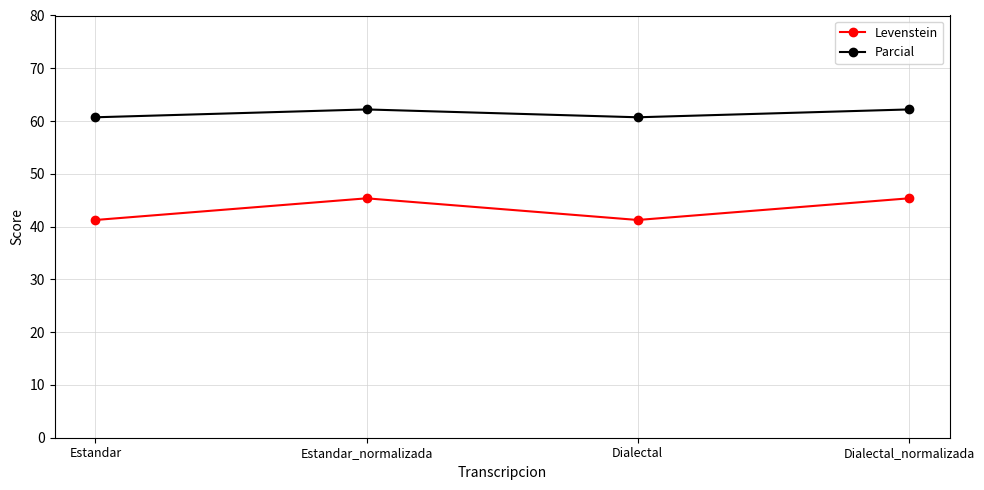

How many values in the Levenstein series exceed 45?

2